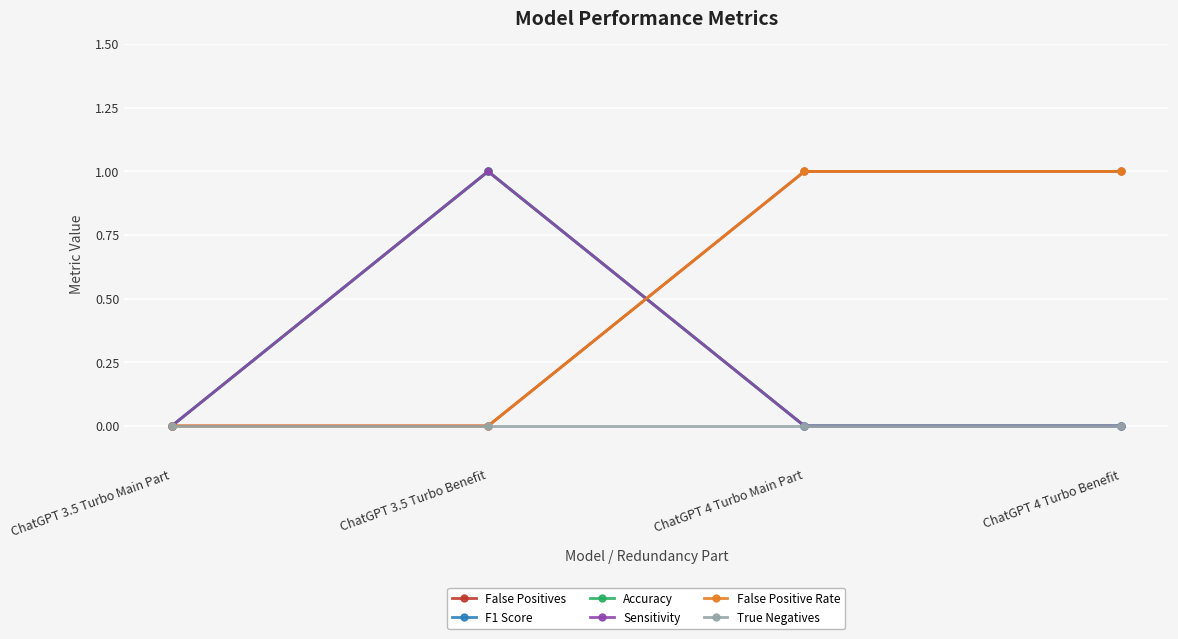

Which category has the highest value in the False Positive Rate series?

ChatGPT 4 Turbo Main Part